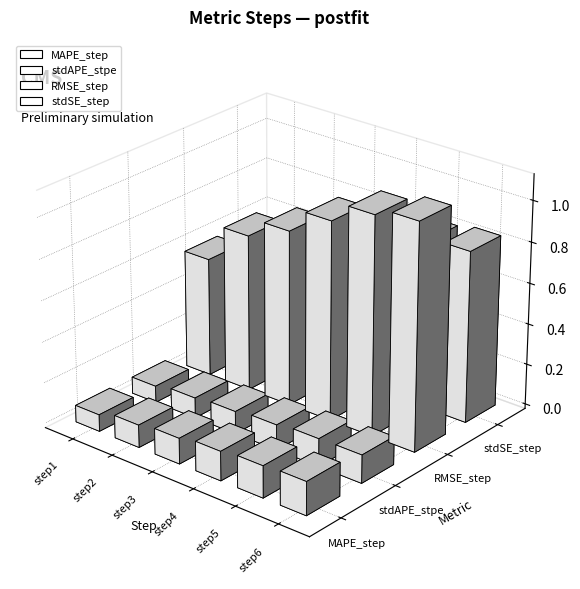

What is the sum of all stdSE_step values?

4.1